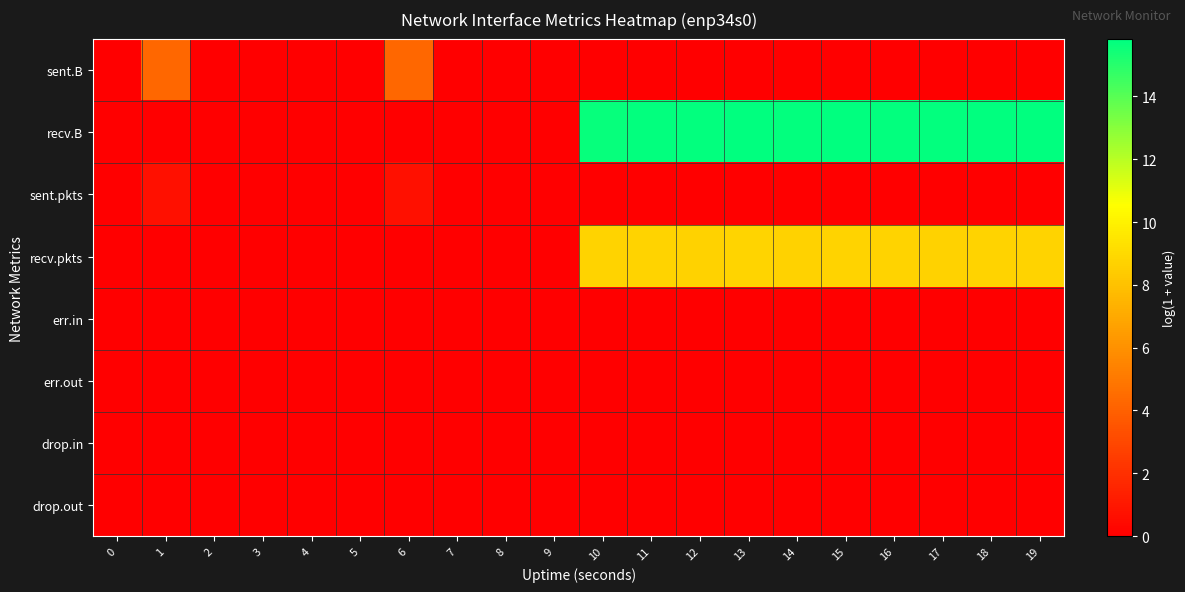

Reading left to right, extract all data points from this chart.

sent.B: 0=0.0	1=4.3	2=0.0	3=0.0	4=0.0	5=0.0	6=4.3	7=0.0	8=0.0	9=0.0	10=0.0	11=0.0	12=0.0	13=0.0	14=0.0	15=0.0	16=0.0	17=0.0	18=0.0	19=0.0
recv.B: 0=0.0	1=0.0	2=0.0	3=0.0	4=0.0	5=0.0	6=0.0	7=0.0	8=0.0	9=0.0	10=15.7	11=15.7	12=15.7	13=15.8	14=15.7	15=15.8	16=15.8	17=15.7	18=15.8	19=15.8
sent.pkts: 0=0.0	1=0.7	2=0.0	3=0.0	4=0.0	5=0.0	6=0.7	7=0.0	8=0.0	9=0.0	10=0.0	11=0.0	12=0.0	13=0.0	14=0.0	15=0.0	16=0.0	17=0.0	18=0.0	19=0.0
recv.pkts: 0=0.0	1=0.0	2=0.0	3=0.0	4=0.0	5=0.0	6=0.0	7=0.0	8=0.0	9=0.0	10=8.7	11=8.8	12=8.7	13=8.8	14=8.7	15=8.8	16=8.7	17=8.7	18=8.7	19=8.8
err.in: 0=0.0	1=0.0	2=0.0	3=0.0	4=0.0	5=0.0	6=0.0	7=0.0	8=0.0	9=0.0	10=0.0	11=0.0	12=0.0	13=0.0	14=0.0	15=0.0	16=0.0	17=0.0	18=0.0	19=0.0
err.out: 0=0.0	1=0.0	2=0.0	3=0.0	4=0.0	5=0.0	6=0.0	7=0.0	8=0.0	9=0.0	10=0.0	11=0.0	12=0.0	13=0.0	14=0.0	15=0.0	16=0.0	17=0.0	18=0.0	19=0.0
drop.in: 0=0.0	1=0.0	2=0.0	3=0.0	4=0.0	5=0.0	6=0.0	7=0.0	8=0.0	9=0.0	10=0.0	11=0.0	12=0.0	13=0.0	14=0.0	15=0.0	16=0.0	17=0.0	18=0.0	19=0.0
drop.out: 0=0.0	1=0.0	2=0.0	3=0.0	4=0.0	5=0.0	6=0.0	7=0.0	8=0.0	9=0.0	10=0.0	11=0.0	12=0.0	13=0.0	14=0.0	15=0.0	16=0.0	17=0.0	18=0.0	19=0.0